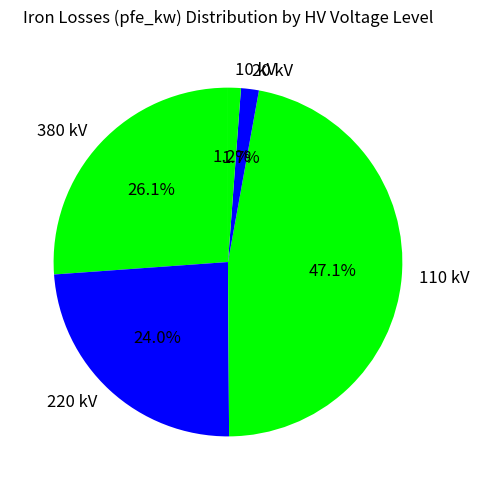

What portion of the pie excludes 10 kV?

98.8%